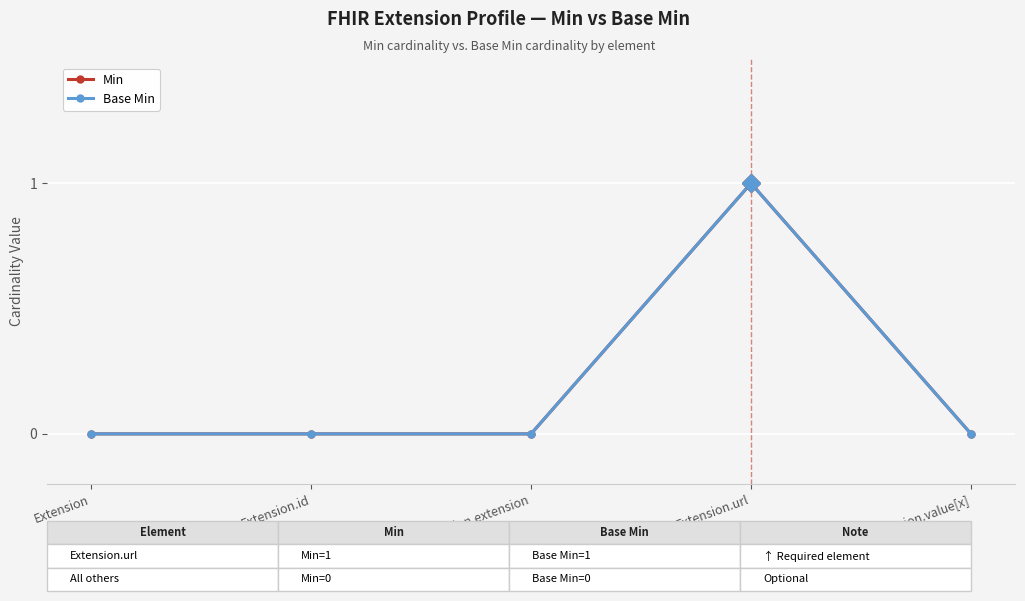

Where is Base Min nearest to the value 0?

Extension